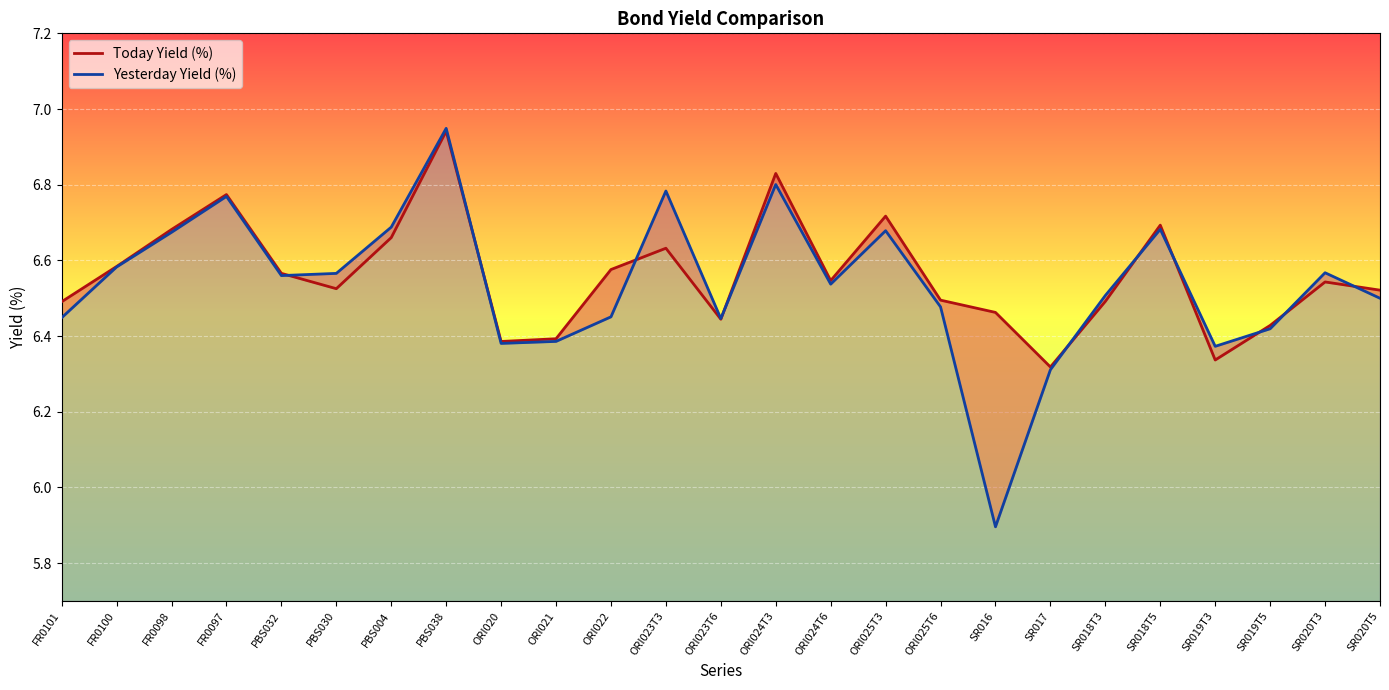

Between which two adjacent categories do Yesterday Yield (%) and Today Yield (%) first intersect?

PBS032 and PBS030